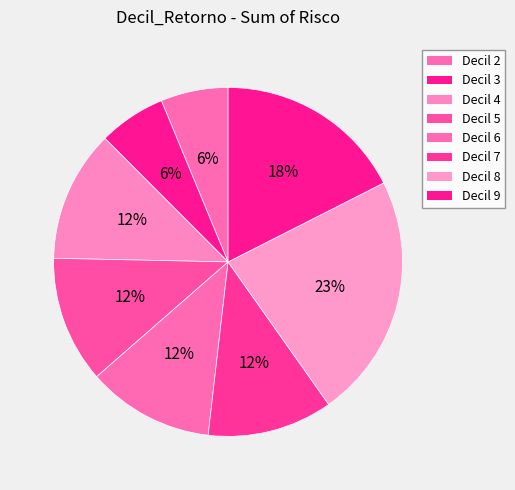

How many segments does this pie chart have?

8